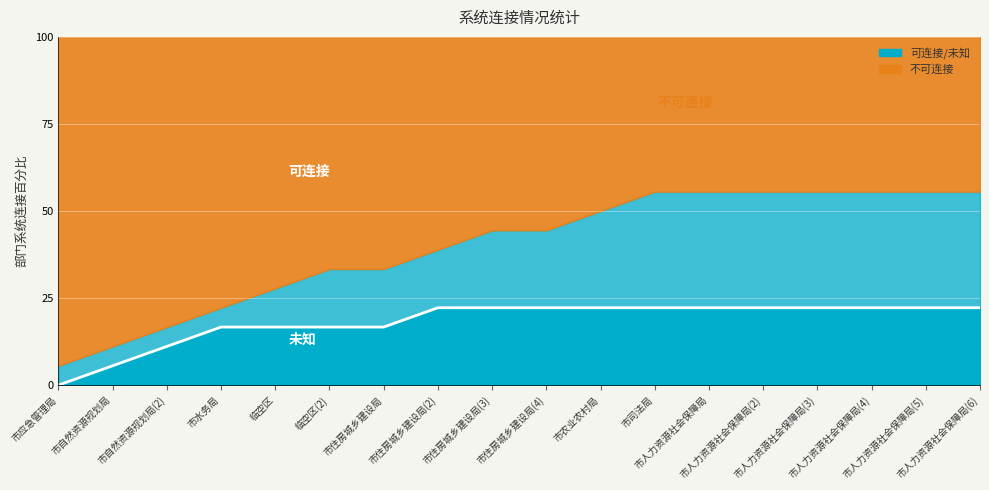

What is the change in value from 市水务局 to 市人力资源社会保障局(6)?

+5.6